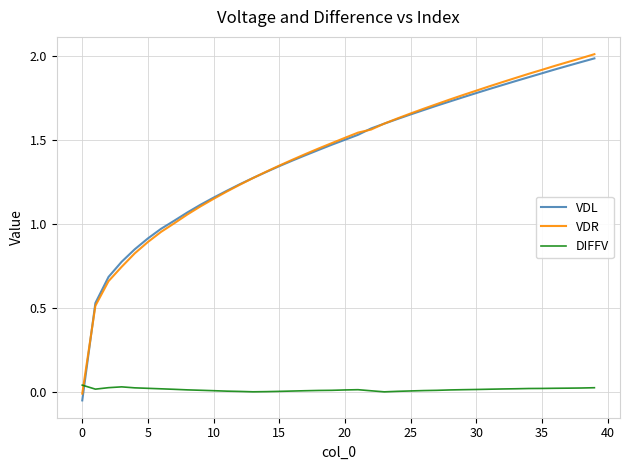

How many times do VDL and DIFFV cross each other?

1